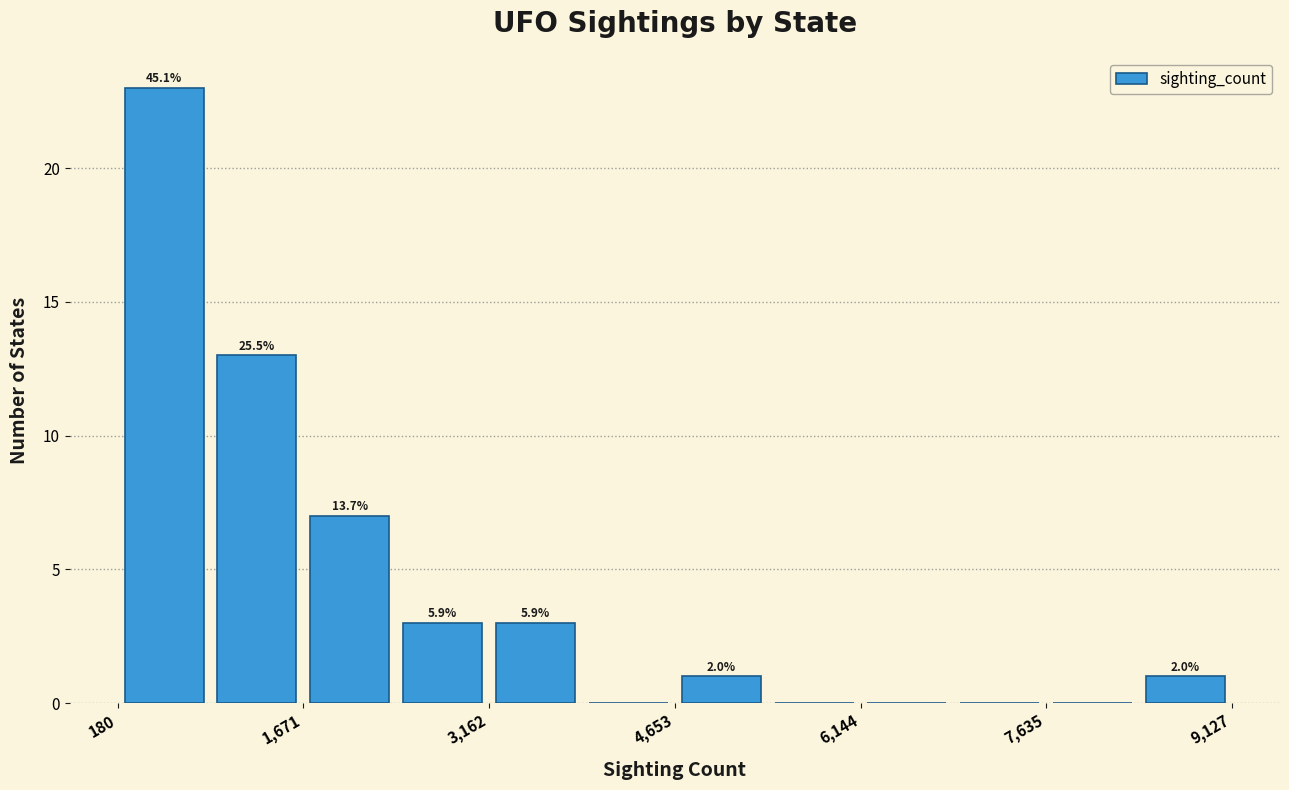

Around what value on the x-axis is the tallest bar? Give the approximate position of its centre, as read against the axis.

600